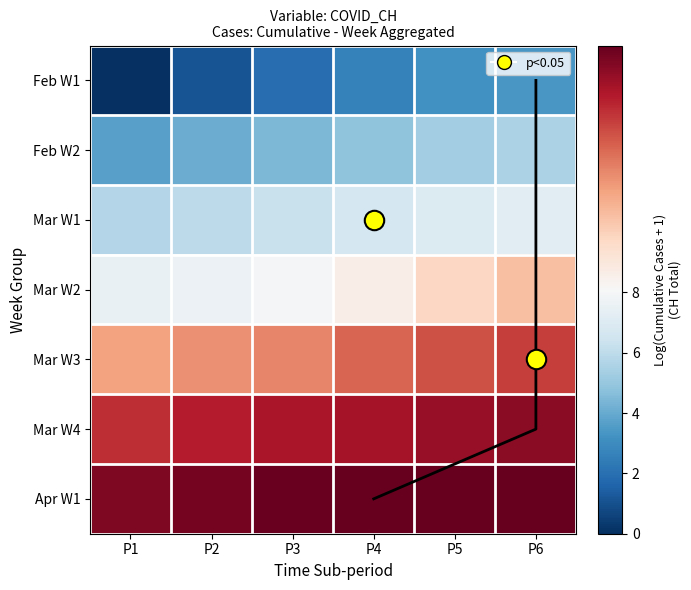

What is the total value across all series at P3?

49.2